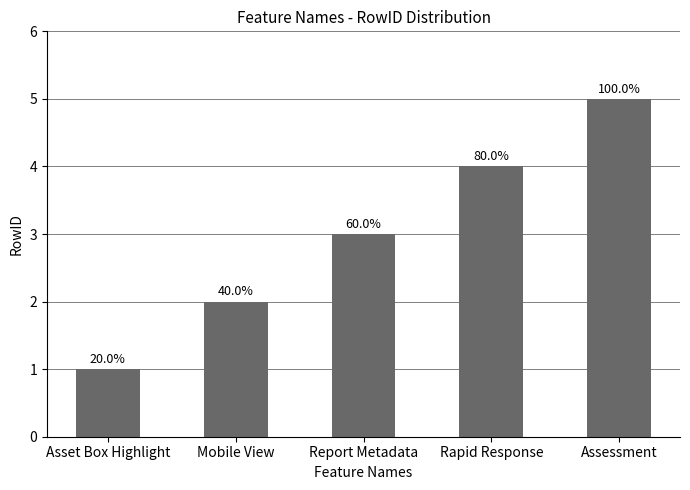

Reading left to right, what are all the values shown in this chart?

1	2	3	4	5